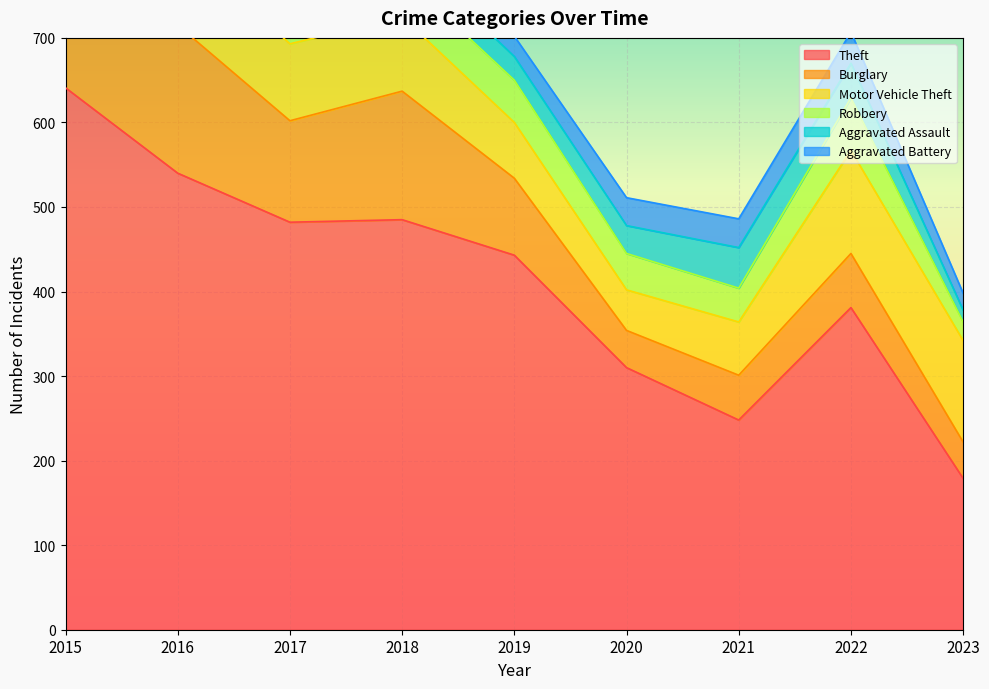

What is the sum of all Motor Vehicle Theft values?

811